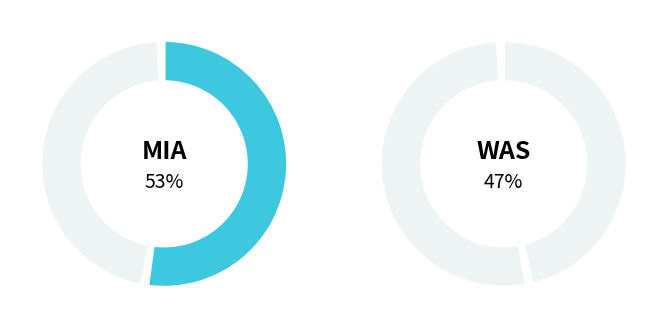

Do WAS and MIA together represent more than half of the pie?

Yes